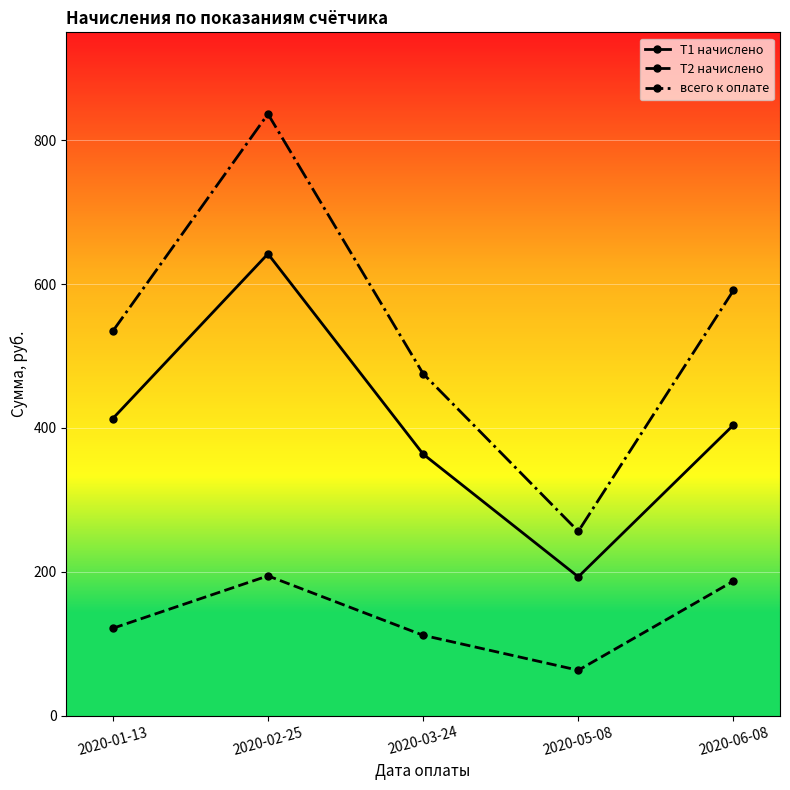

What are all the series names shown in the legend?

Т1 начислено, Т2 начислено, всего к оплате